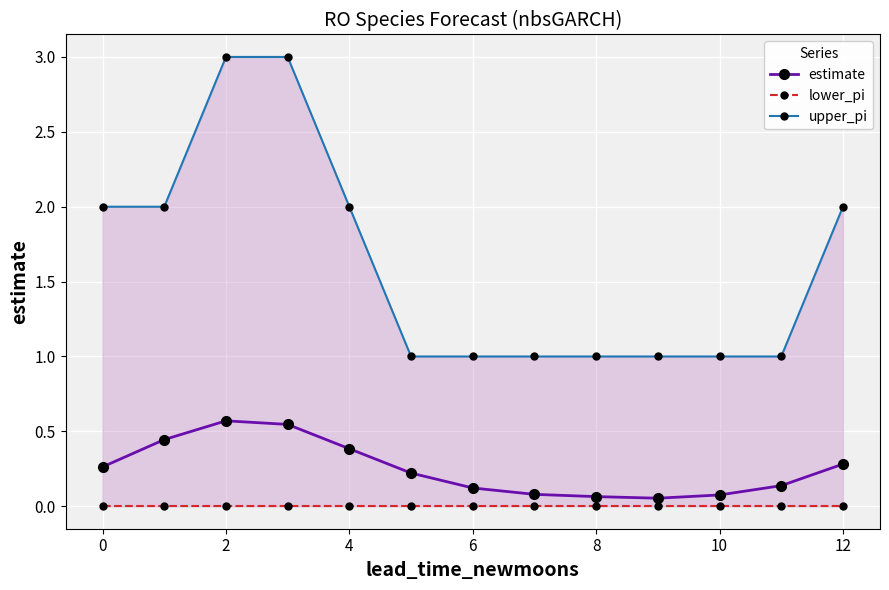

List the series in order of their overall mean, lowest first.

lower_pi, estimate, upper_pi